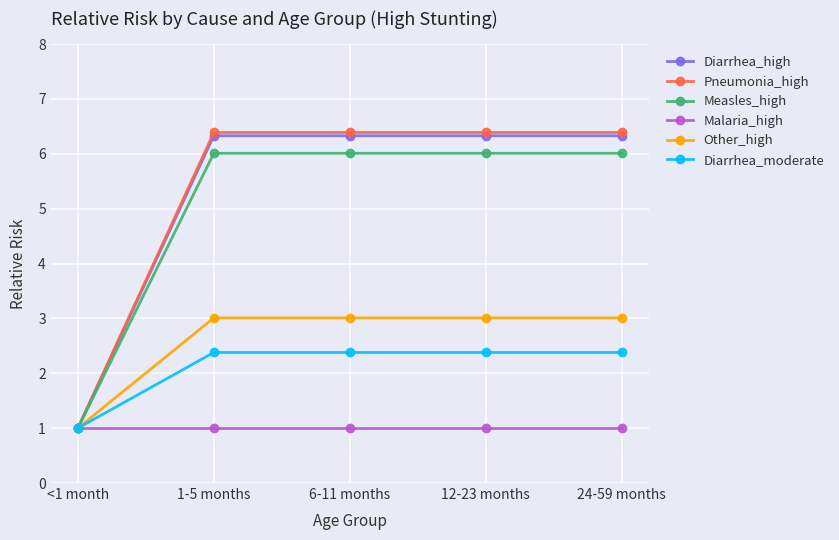

Which series has the largest range (max minus min)?

Pneumonia_high